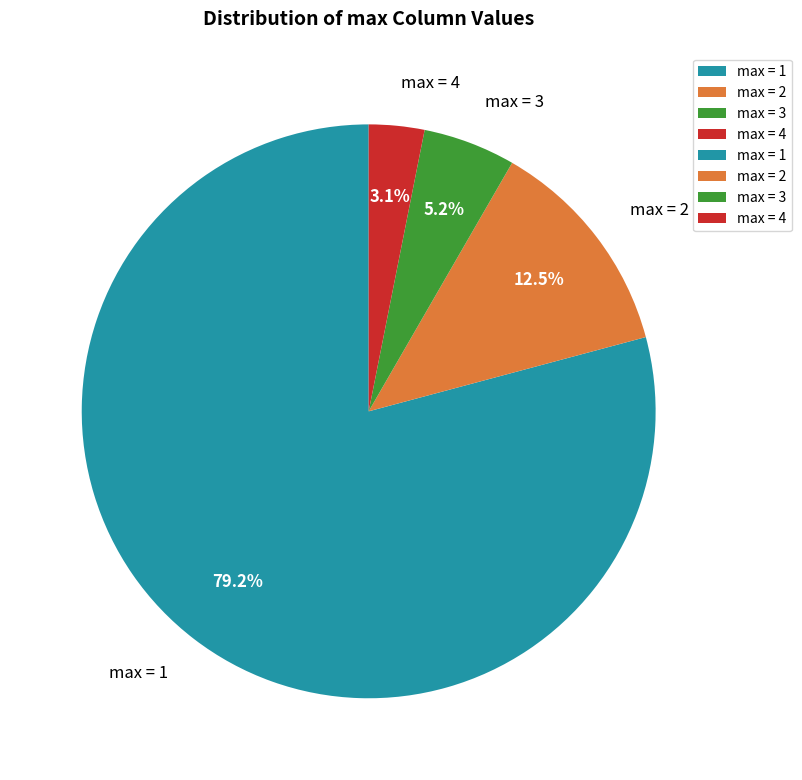

Does any single category account for the majority?

Yes